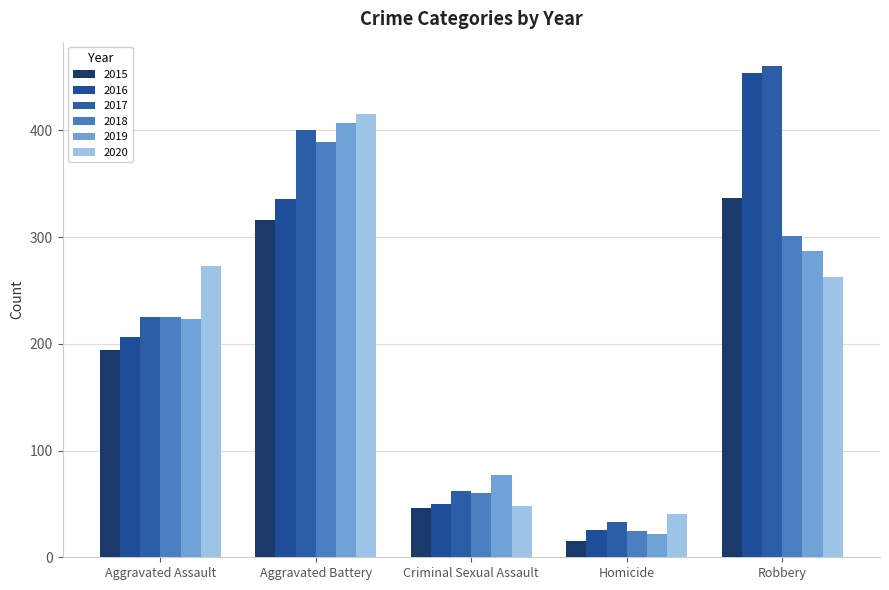

What is the difference between the 2018 values at Aggravated Battery and Homicide?

364